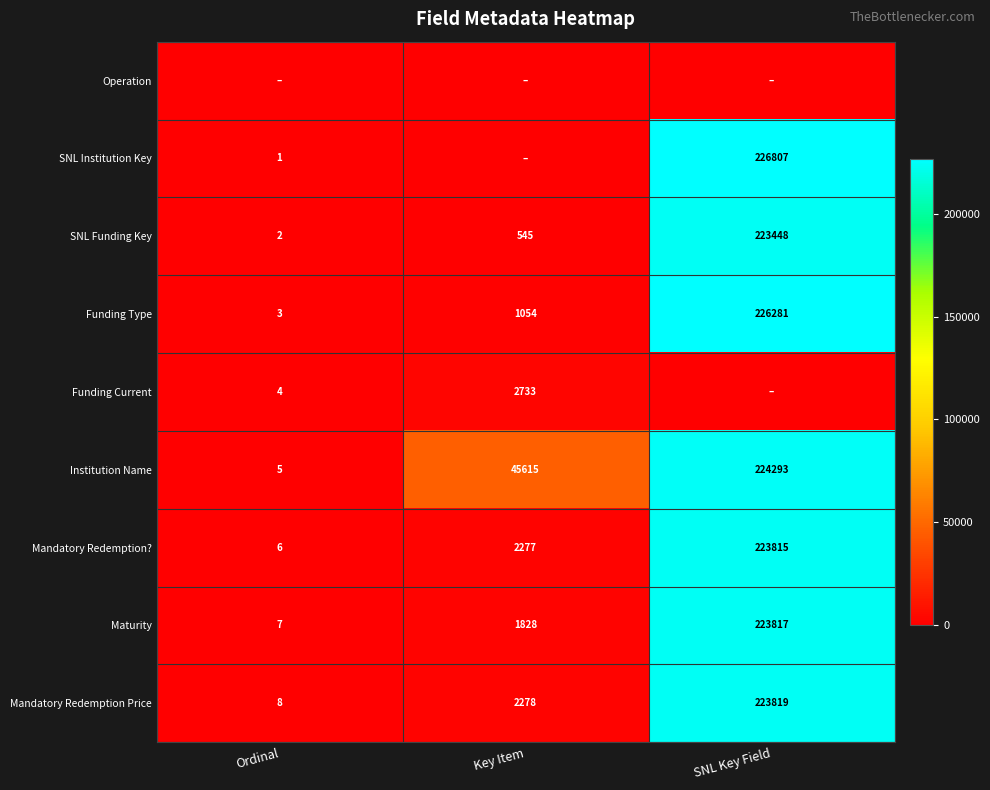

Is the value of Maturity at Ordinal greater than the value of SNL Funding Key at SNL Key Field?

No